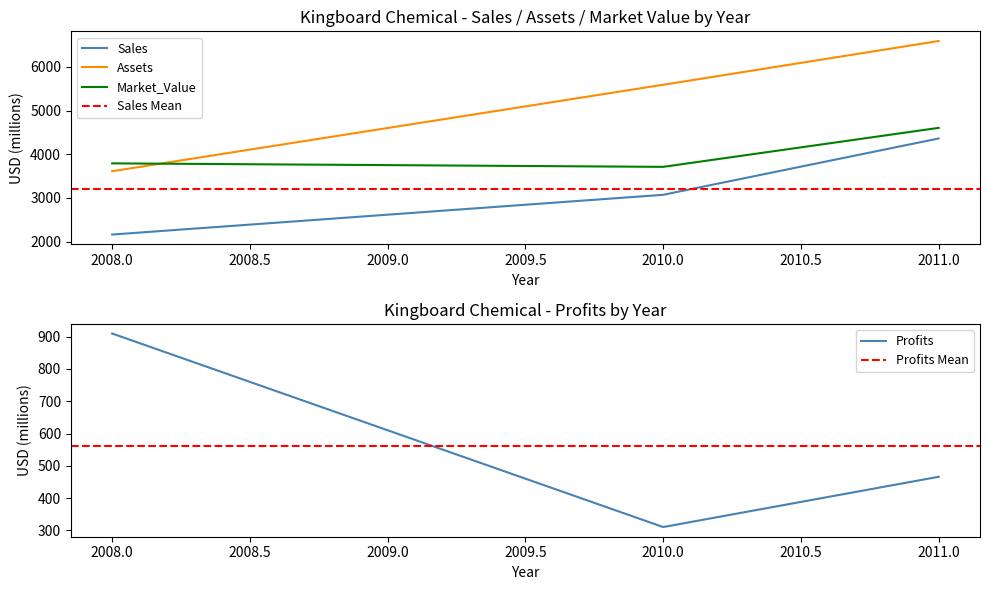

At 2008, list the series in order from largest to smallest.

Market_Value, Assets, Sales, Profits